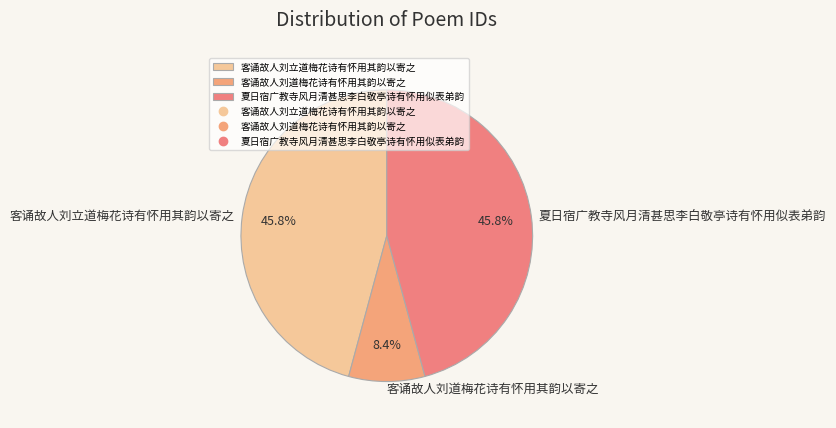

To the nearest percent, what percentage of the pie is 夏日宿广教寺风月清甚思李白敬亭诗有怀用似表弟韵?

46%